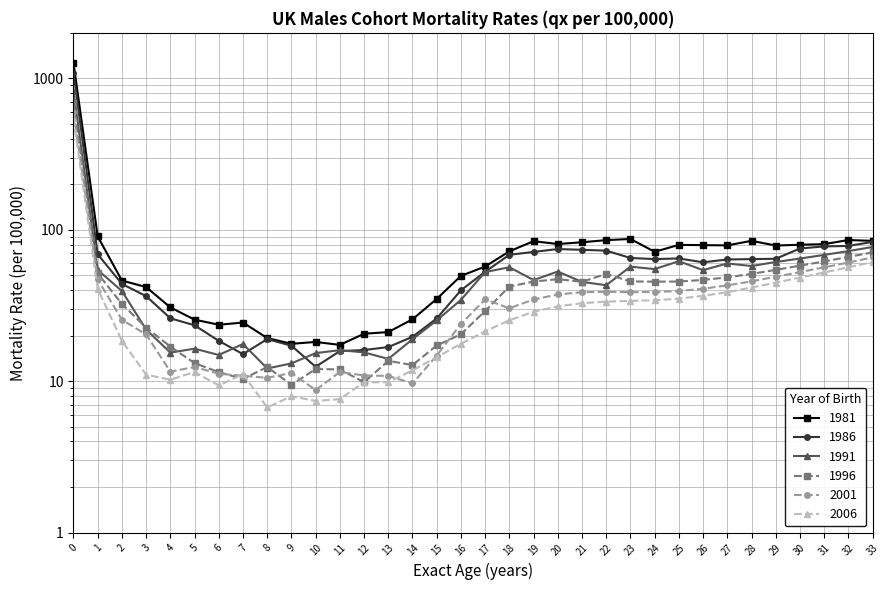

What is the value of the 2006 point at the 1st from the left?

545.0